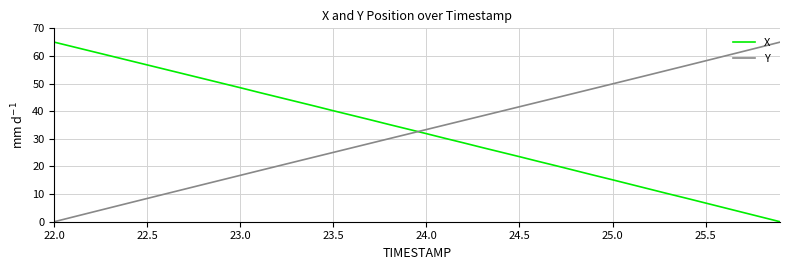

True or false: X and Y cross at least once.

True